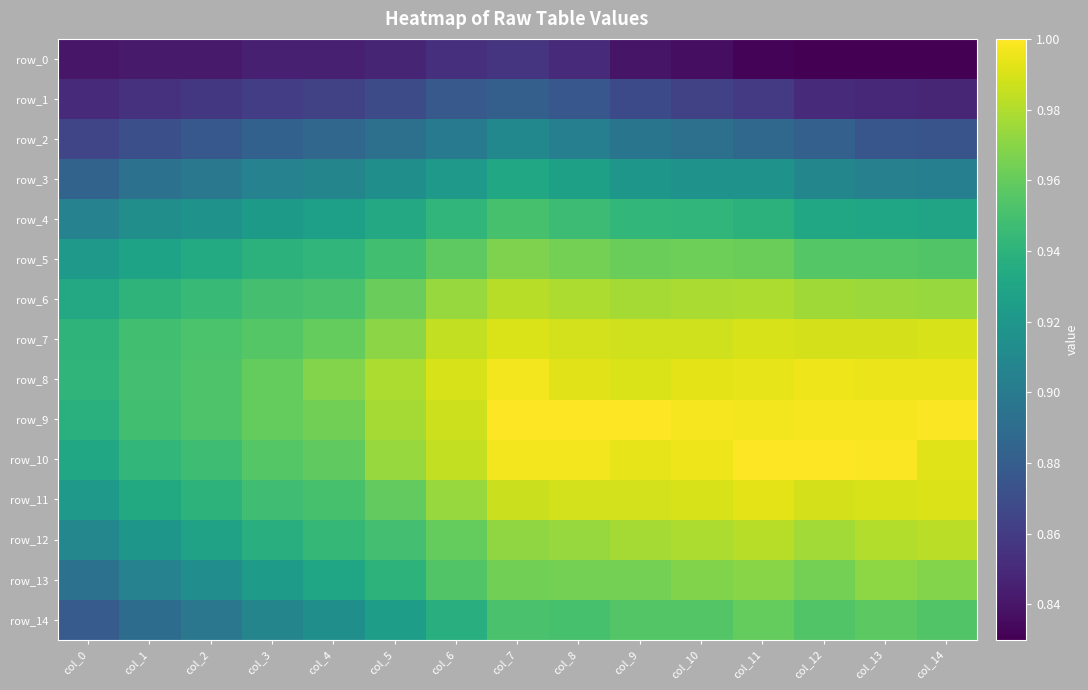

Rank the categories by row_12 value from highest to lowest.

col_14, col_11, col_13, col_10, col_9, col_12, col_8, col_7, col_6, col_5, col_4, col_3, col_2, col_1, col_0